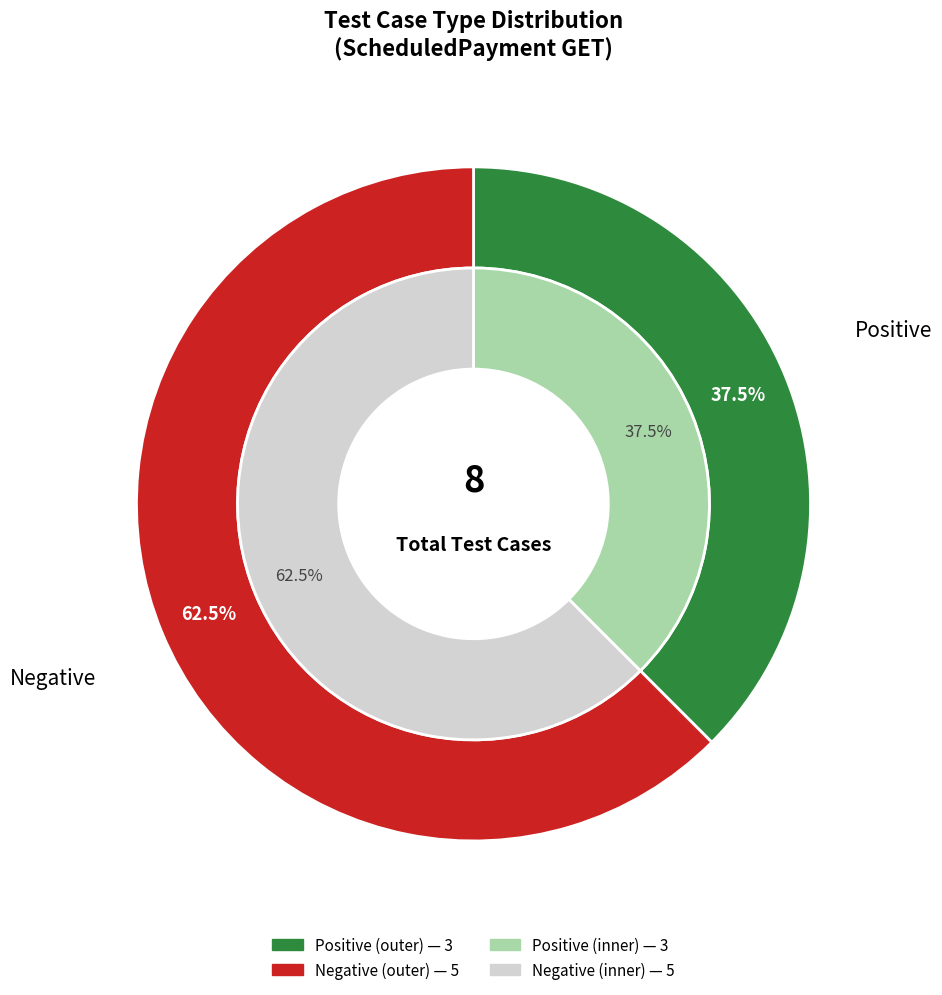

The Negative slice represents 62% of the pie. True or false?

True